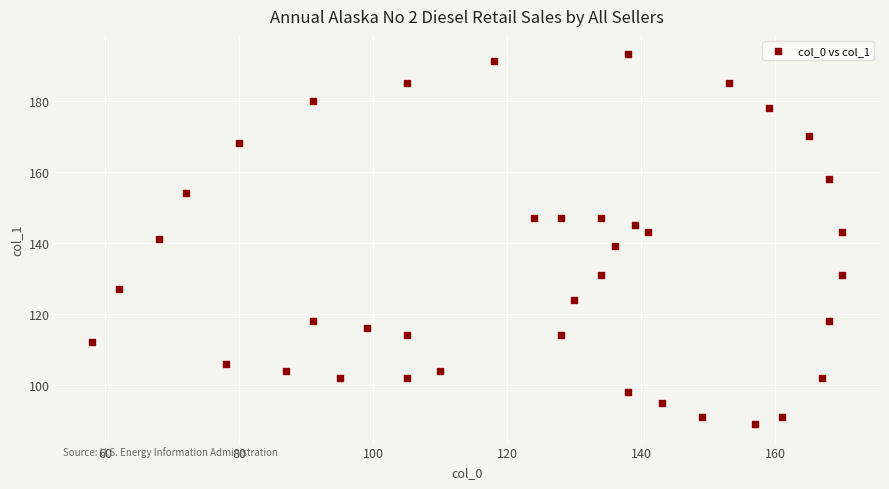

What is the range of X values (max minus min)?

112